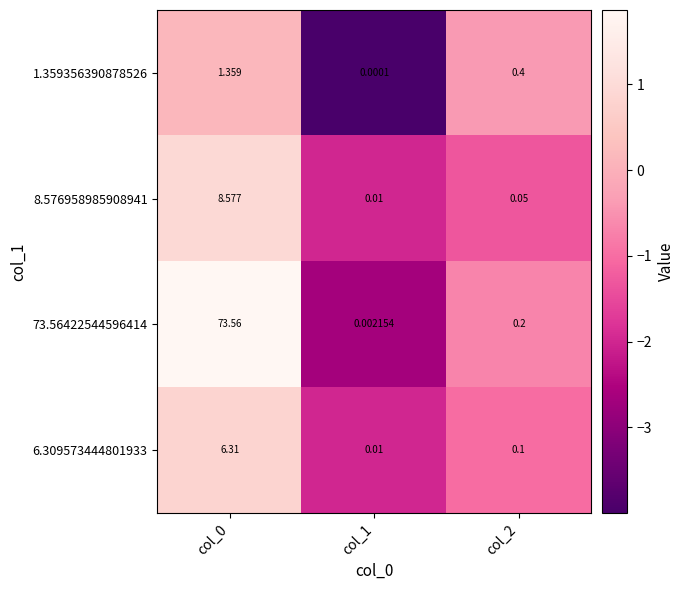

Is the value of 8.576958985908941 at col_0 greater than the value of 73.56422544596414 at col_1?

Yes